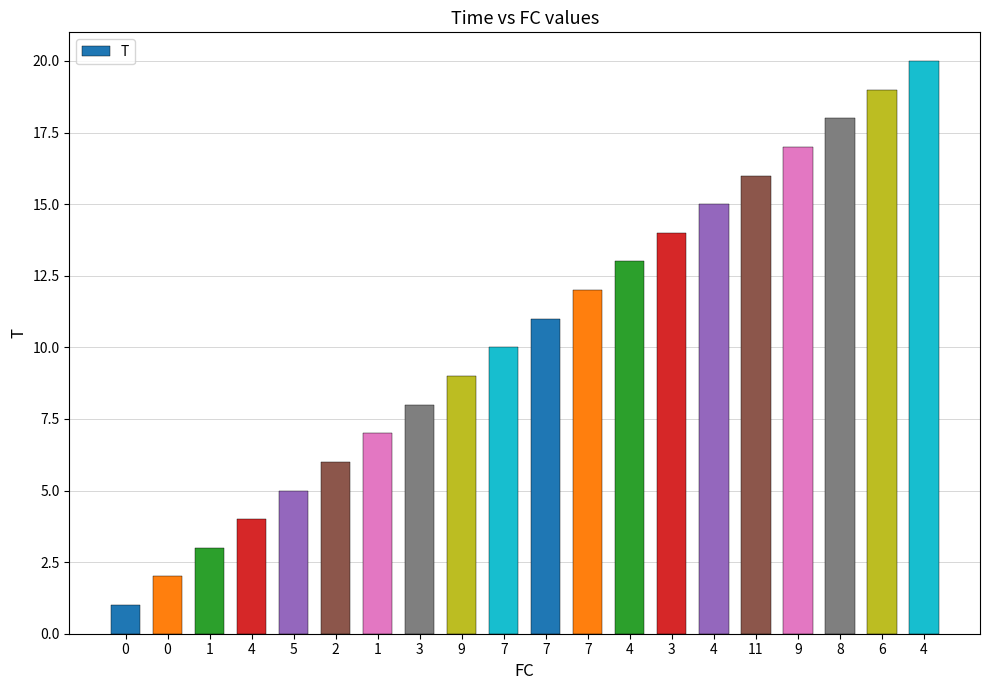

Reading left to right, transcribe all the data shown in this chart.

0=1	0=2	1=3	4=4	5=5	2=6	1=7	3=8	9=9	7=10	7=11	7=12	4=13	3=14	4=15	11=16	9=17	8=18	6=19	4=20